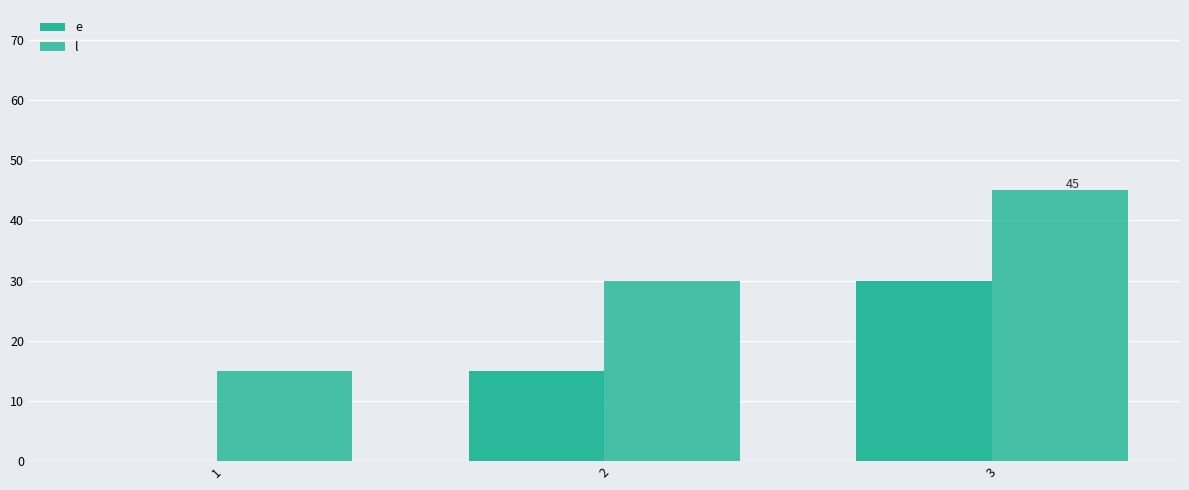

Count the l values in the range 15 to 45.

3